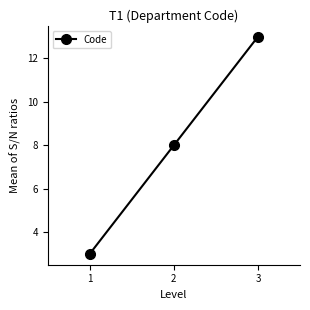

Does the chart display data point markers on the line(s)?

Yes